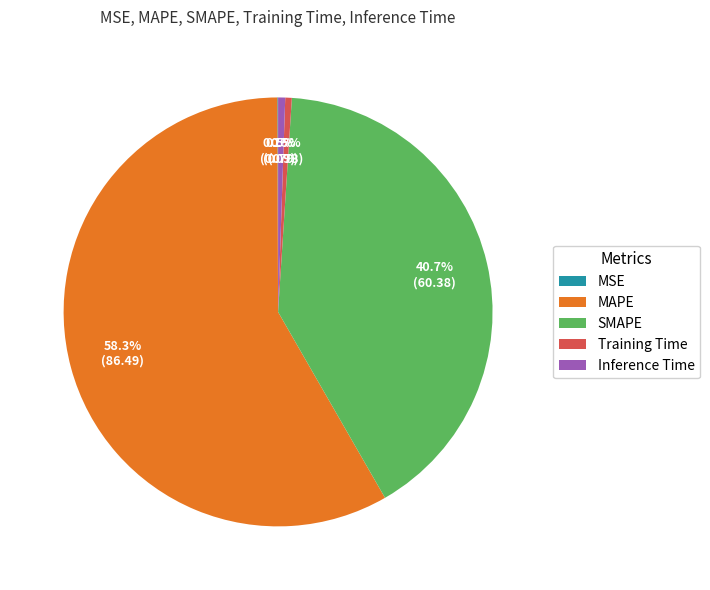

Which slice is the largest?

MAPE